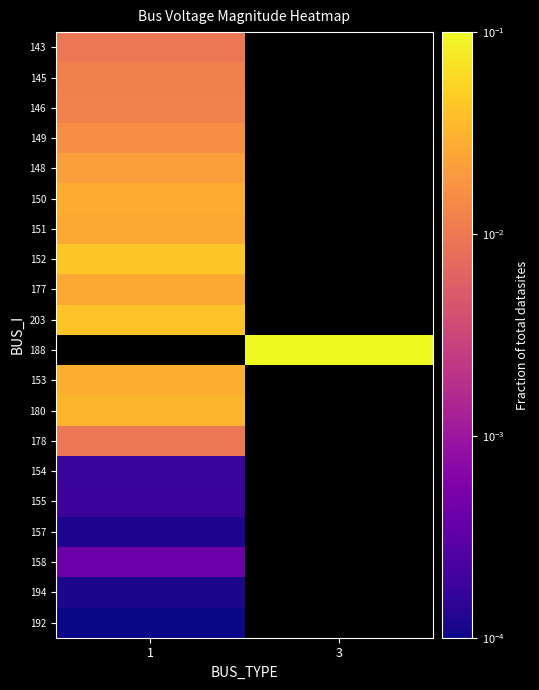

Which category has the lowest value across all series?

1